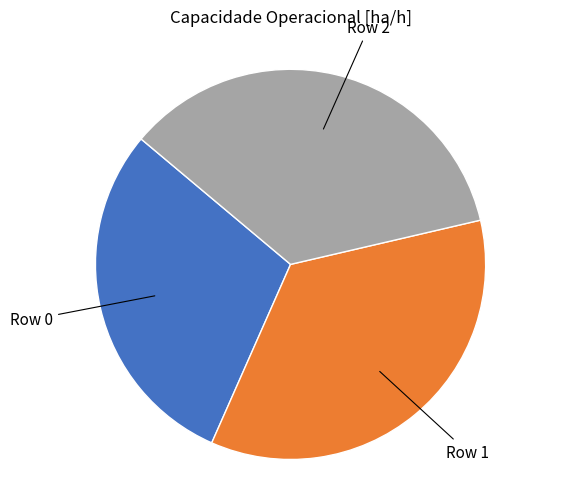

Is there a majority slice in this chart?

No